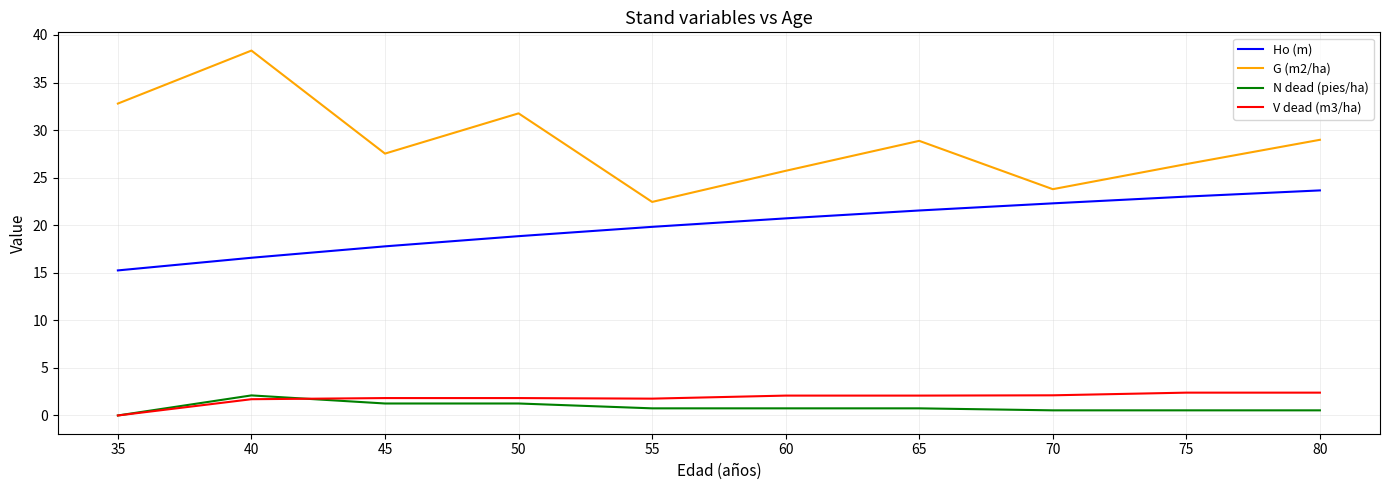

Which series has the widest spread of values?

G (m2/ha)